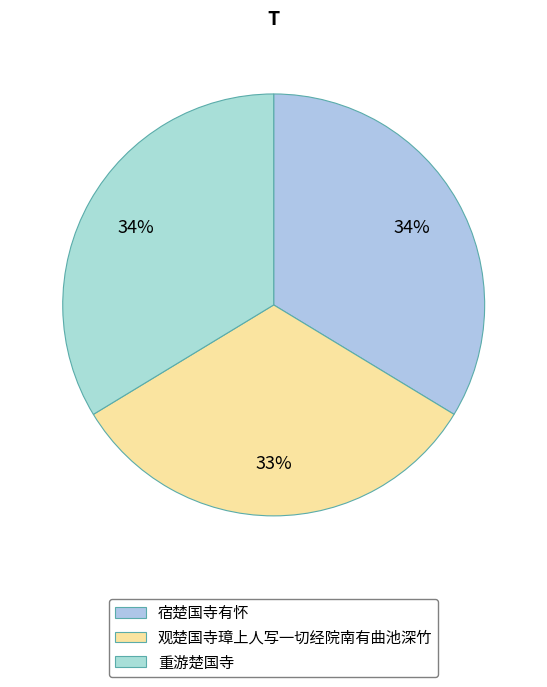

Which has a higher value, 观楚国寺璋上人写一切经院南有曲池深竹 or 重游楚国寺?

重游楚国寺